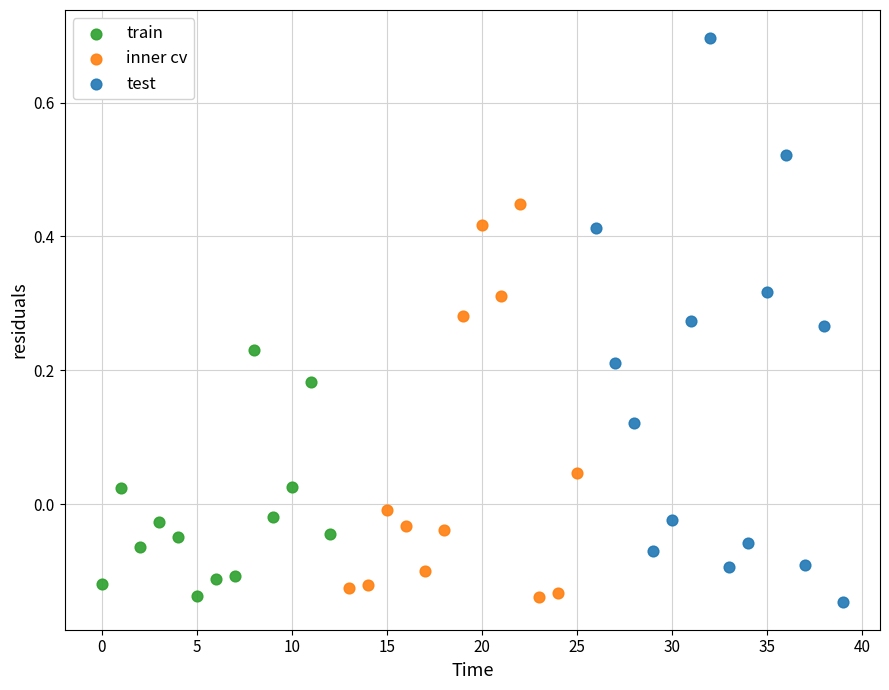

Which series has the widest spread of Y values?

test